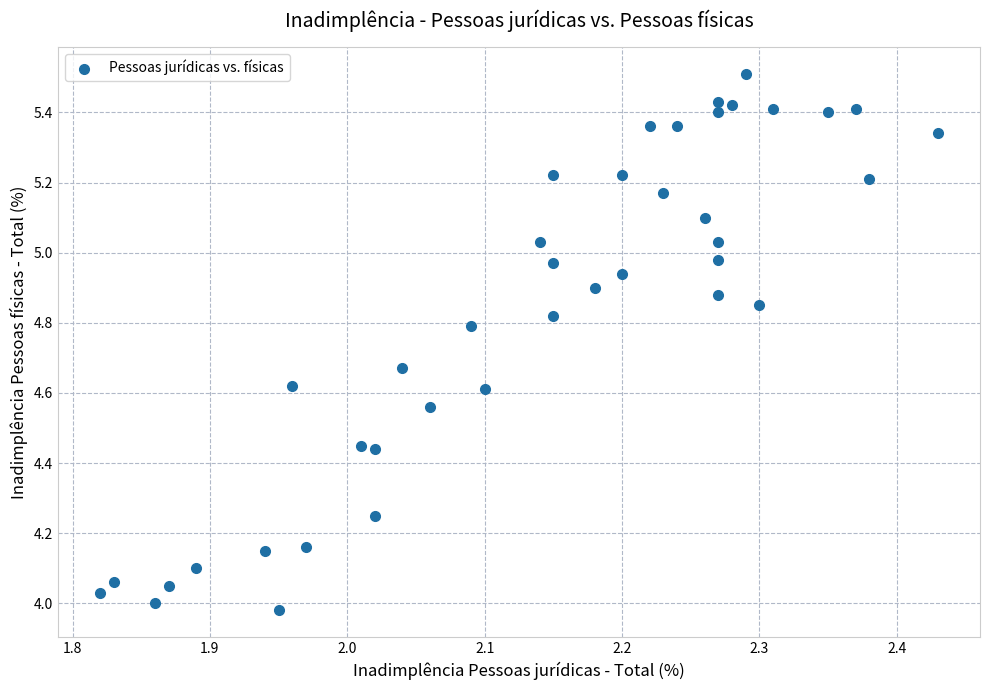

What is the range of Y values (max minus min)?

1.5